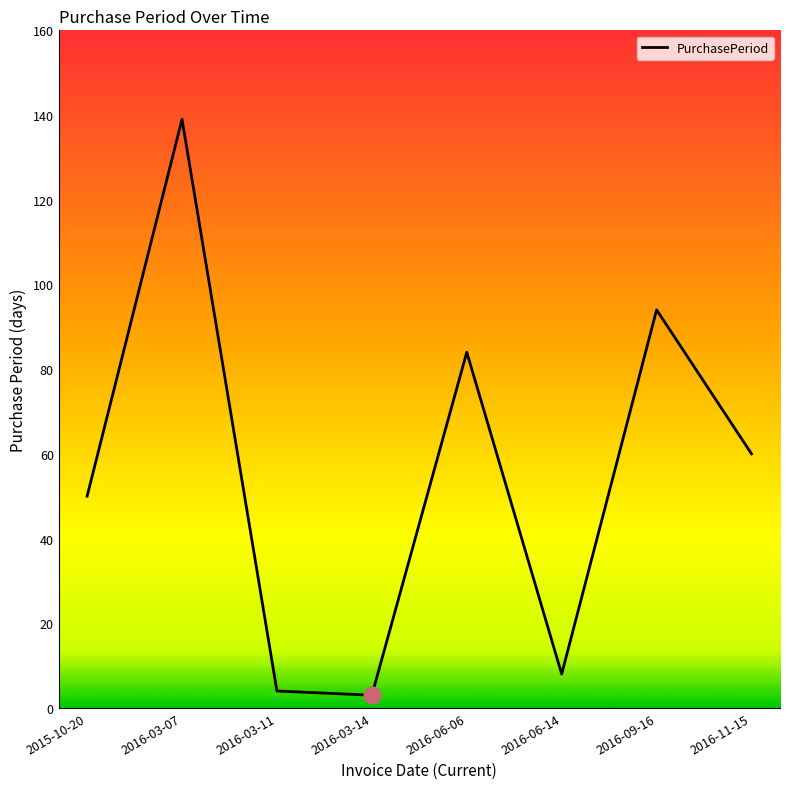

What is the ratio of the value at 2016-11-15 to the value at 2016-06-06?

0.7